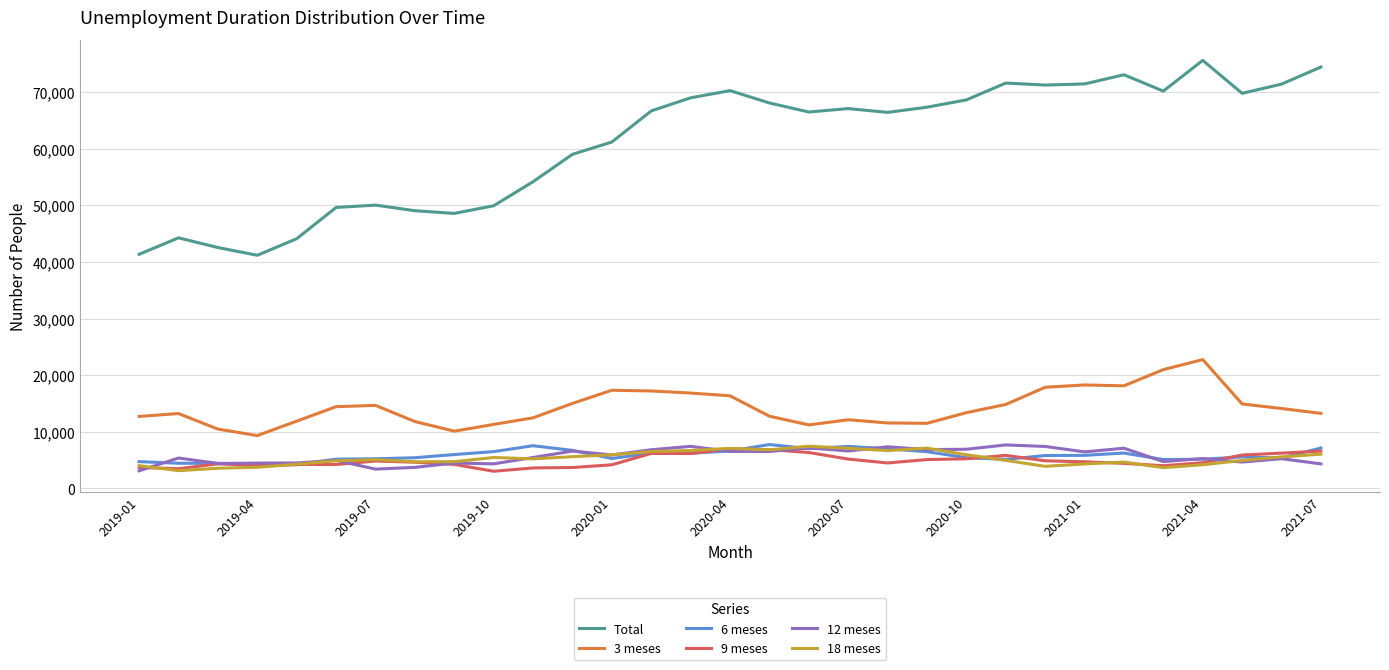

True or false: Total and 6 meses cross at least once.

False